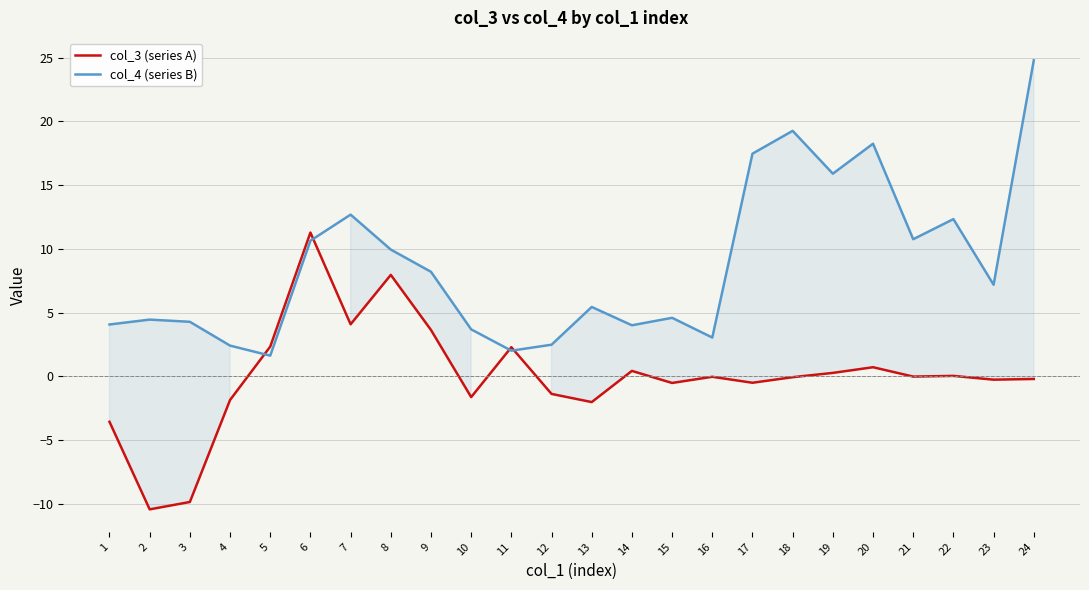

After their last crossing, which series has the higher values: col_3 (series A) or col_4 (series B)?

col_4 (series B)